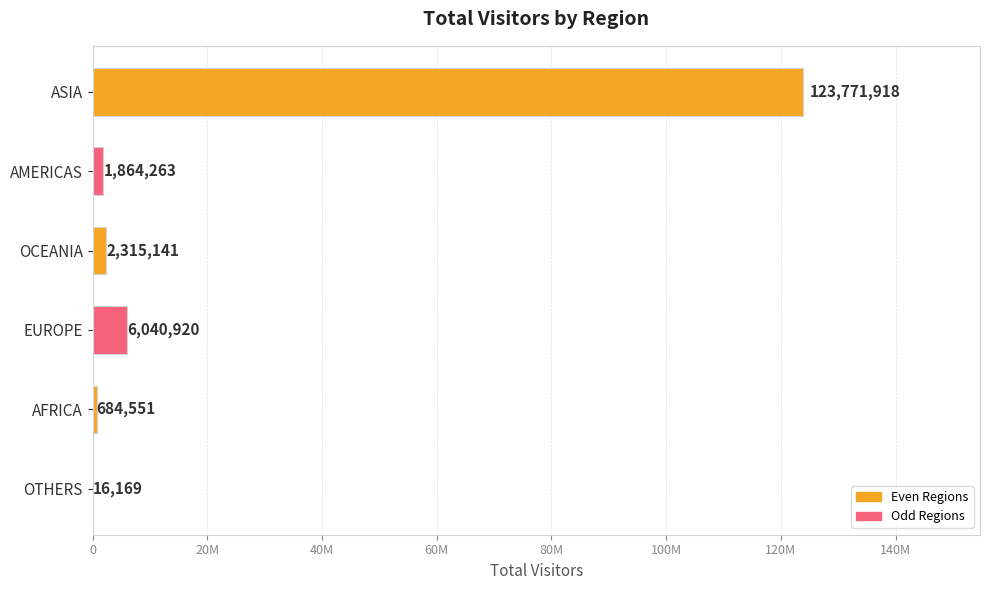

Are the bars horizontal?

Yes